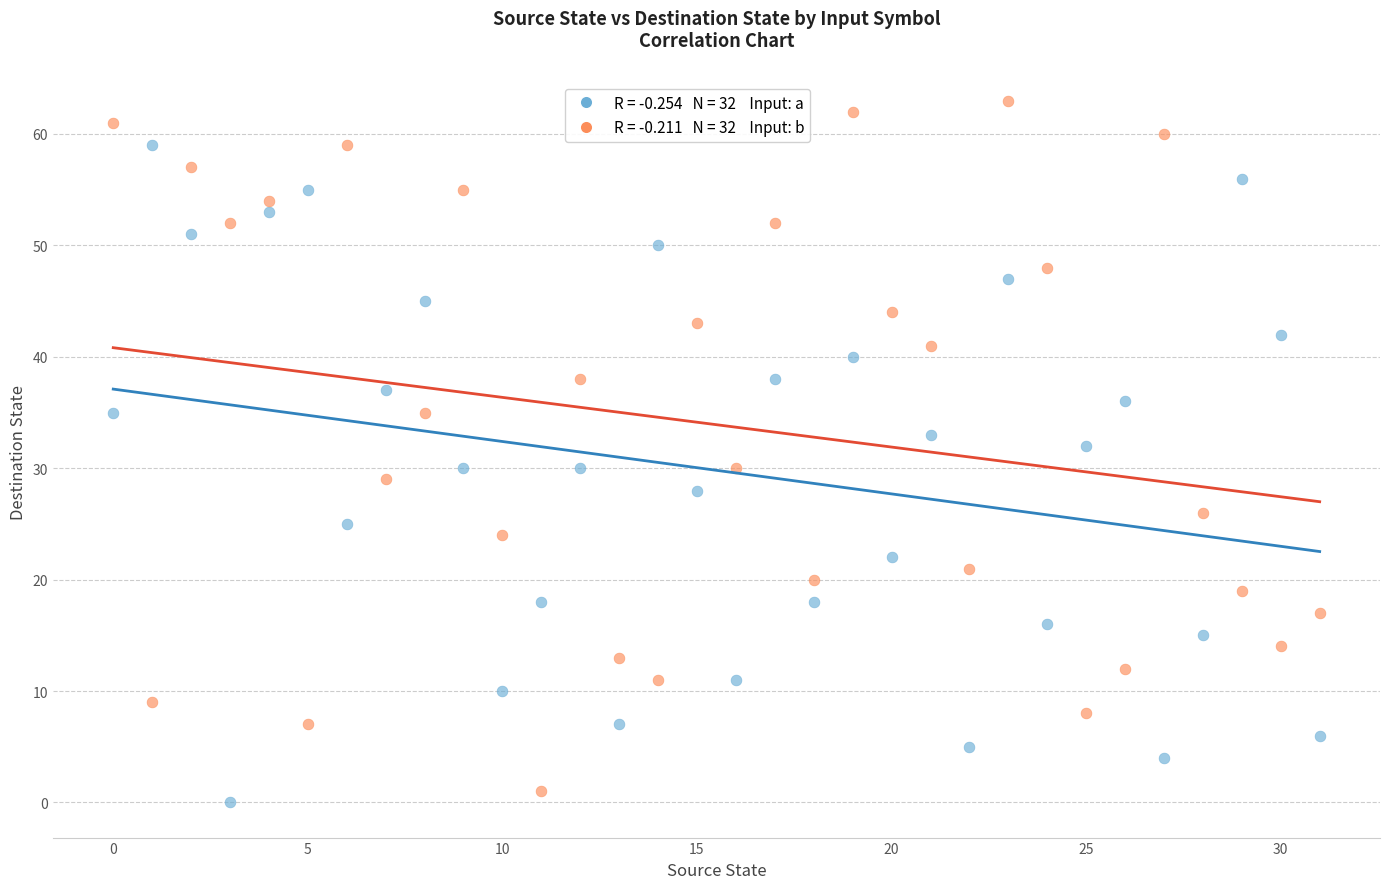

Across all data points, what is the range of Y values (max minus min)?

63